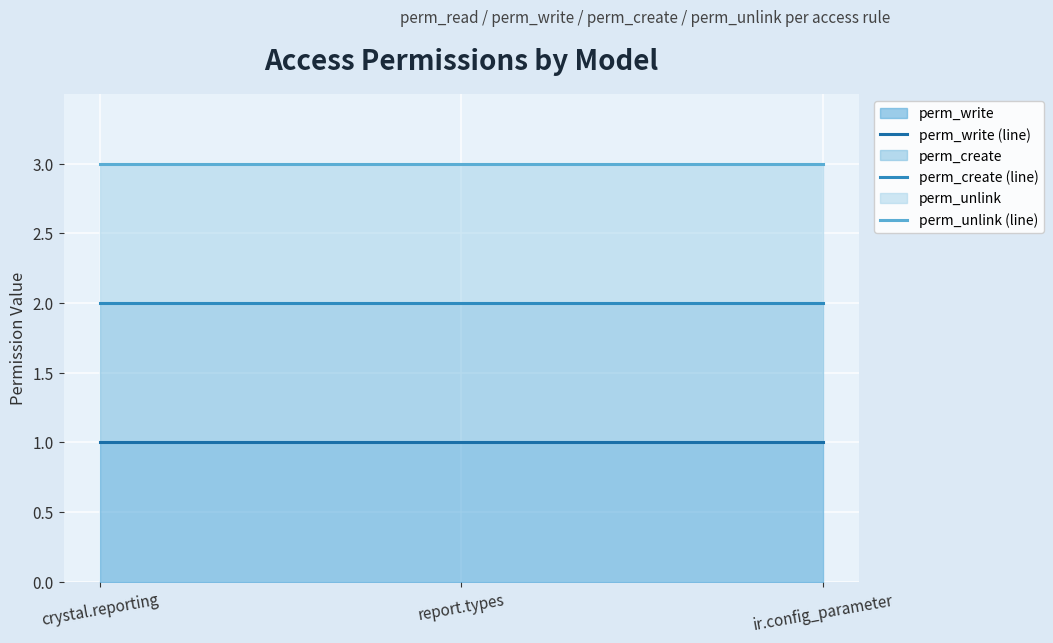

Reading left to right, list all the values displayed in this chart.

perm_write (line): crystal.reporting=1	report.types=1	ir.config_parameter=1
perm_create (line): crystal.reporting=2	report.types=2	ir.config_parameter=2
perm_unlink (line): crystal.reporting=3	report.types=3	ir.config_parameter=3